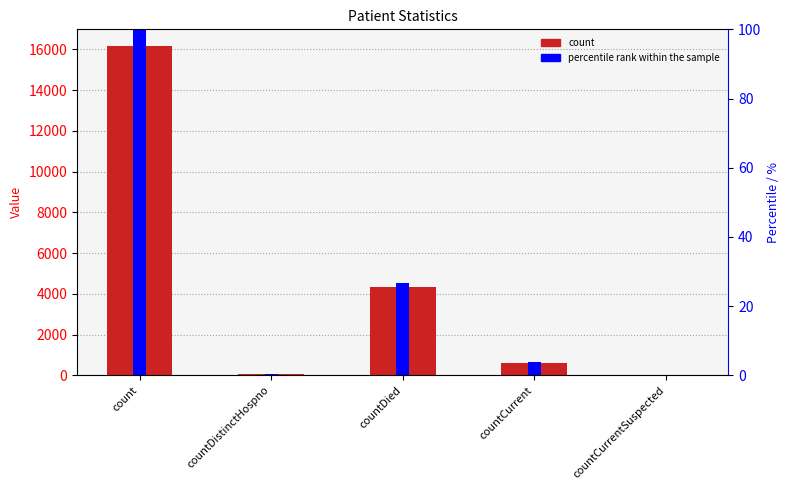

Reading left to right, extract all data points from this chart.

count: 16179.0	77.0	4328.0	614.0	0.0
percentile rank within the sample: 100.0	0.5	26.8	3.8	0.0